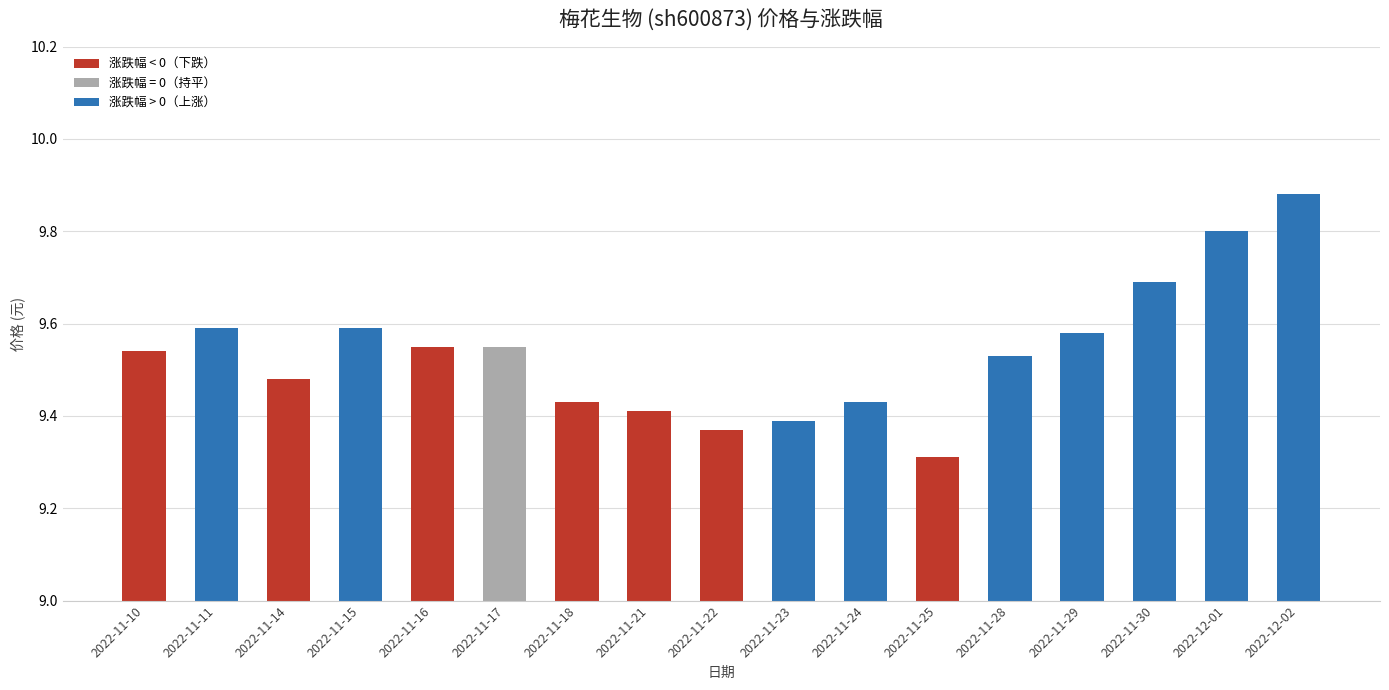

What is the minimum value shown in the chart?

9.3